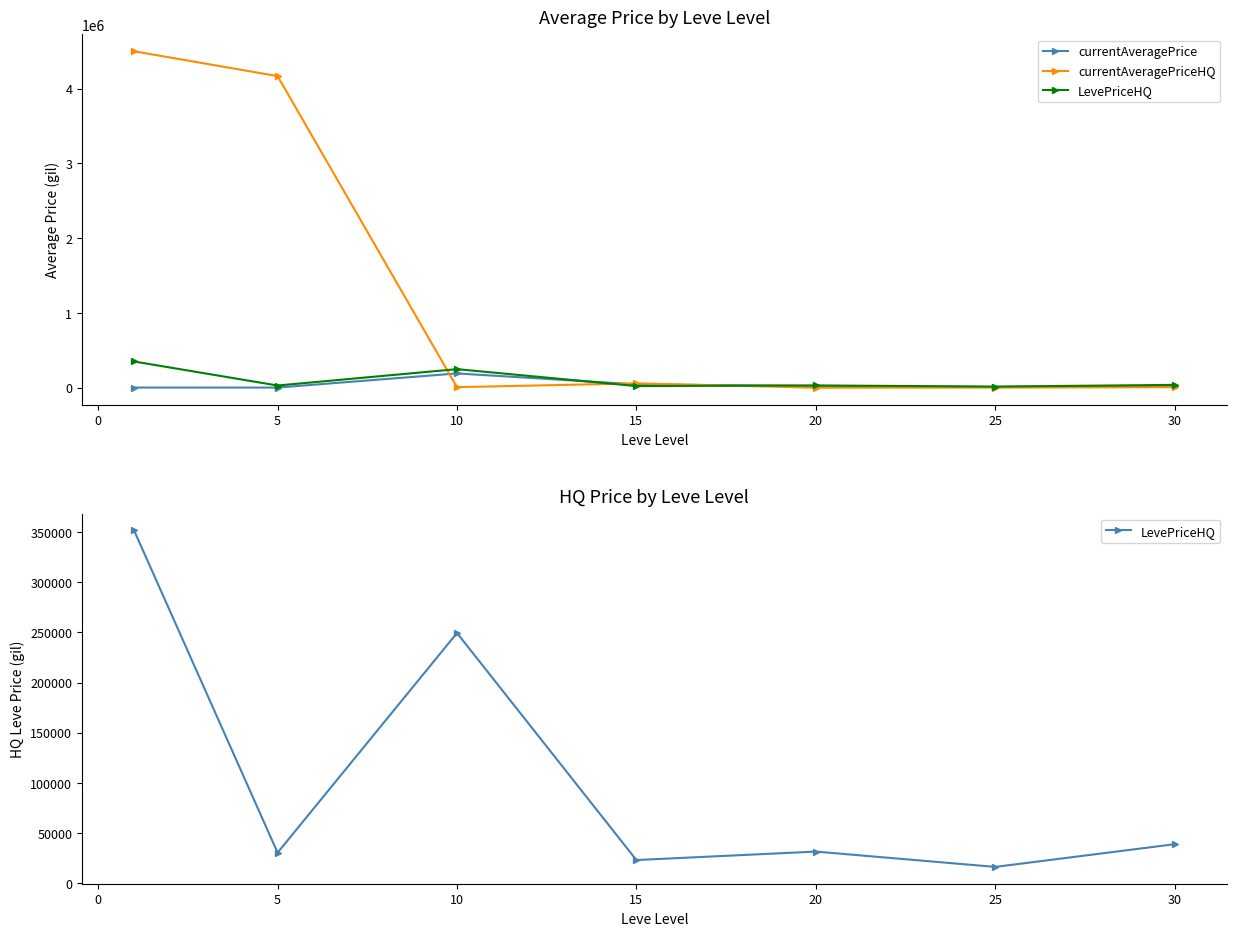

True or false: LevePriceHQ has a value of 104195.4 at 10.

False